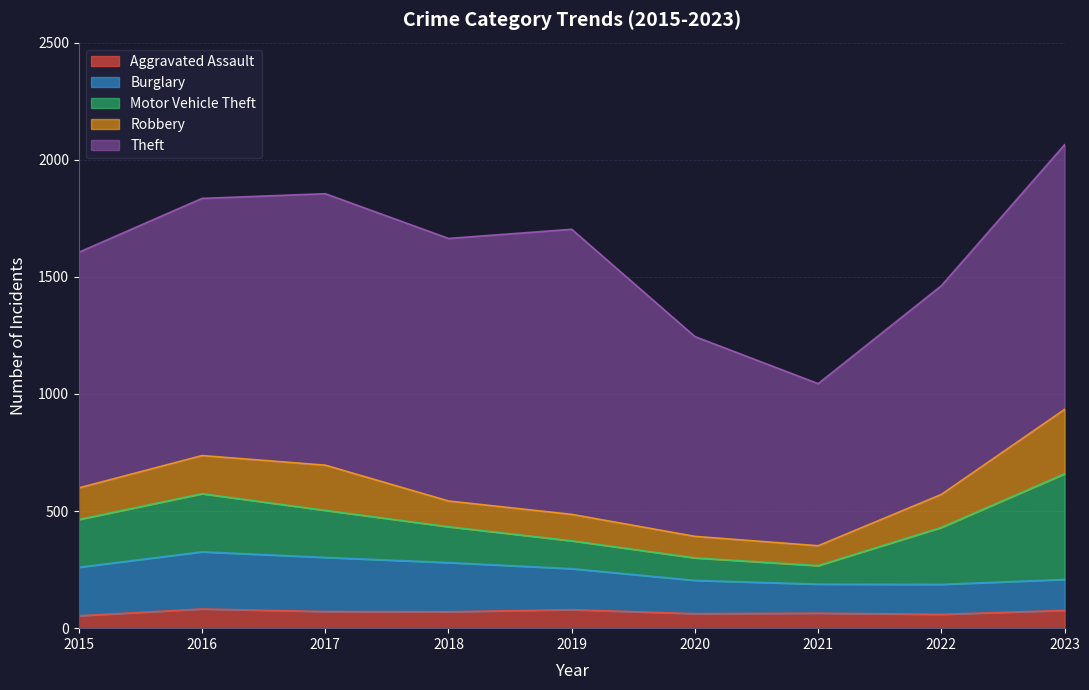

Reading left to right, transcribe all the data shown in this chart.

Aggravated Assault: 2015=53	2016=82	2017=71	2018=70	2019=79	2020=62	2021=64	2022=59	2023=76
Burglary: 2015=207	2016=244	2017=231	2018=210	2019=175	2020=142	2021=124	2022=128	2023=132
Motor Vehicle Theft: 2015=204	2016=248	2017=201	2018=153	2019=119	2020=96	2021=79	2022=243	2023=451
Robbery: 2015=135	2016=163	2017=193	2018=110	2019=113	2020=92	2021=85	2022=141	2023=275
Theft: 2015=1006	2016=1098	2017=1159	2018=1121	2019=1217	2020=853	2021=692	2022=891	2023=1130